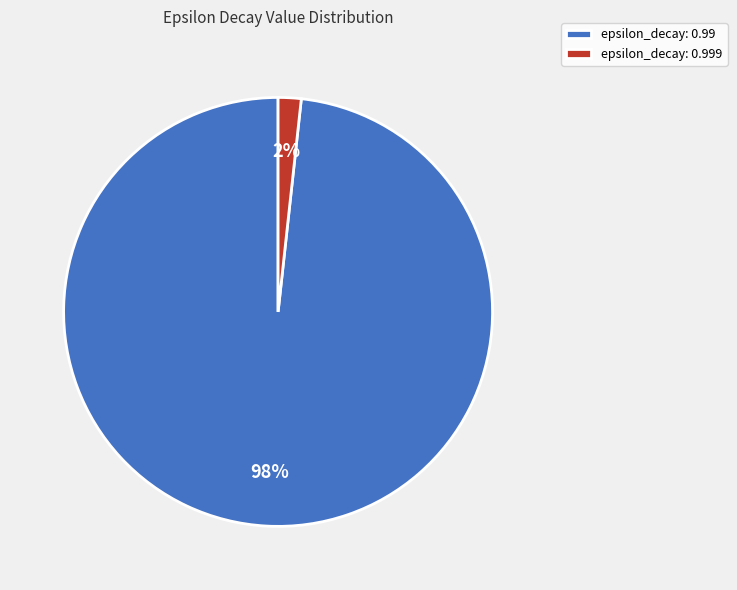

Is there a majority slice in this chart?

Yes